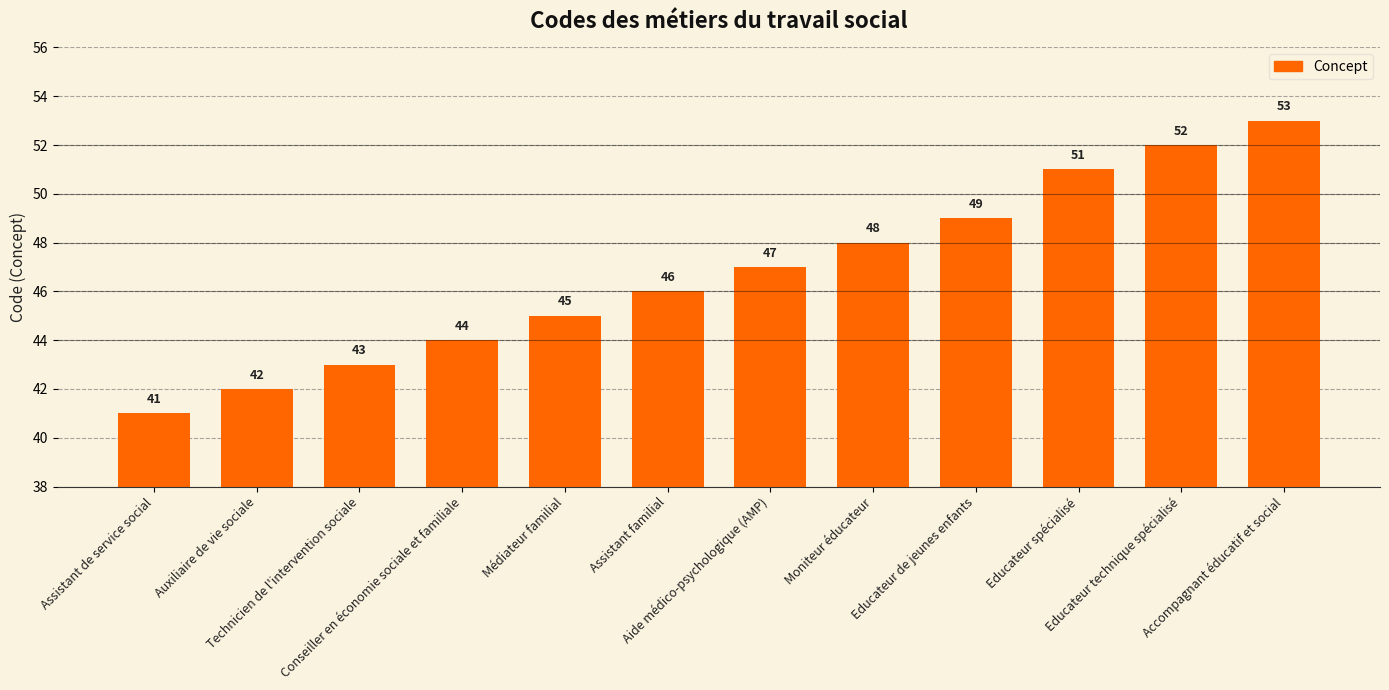

List the labels in order of value, smallest first.

Assistant de service social, Auxiliaire de vie sociale, Technicien de l'intervention sociale, Conseiller en économie sociale et familiale, Médiateur familial, Assistant familial, Aide médico-psychologique (AMP), Moniteur éducateur, Educateur de jeunes enfants, Educateur spécialisé, Educateur technique spécialisé, Accompagnant éducatif et social